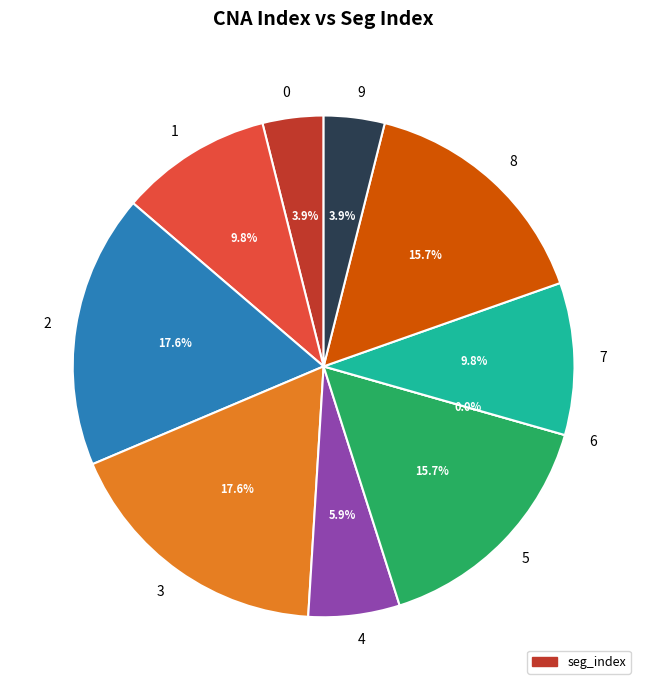

To the nearest percent, what is the combined percentage of 2 and 3?

35%